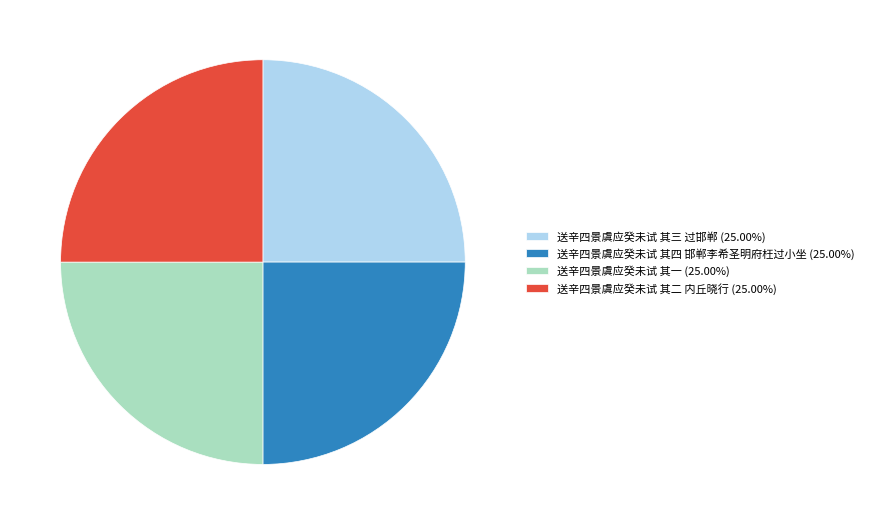

How many slices are in this pie chart?

4